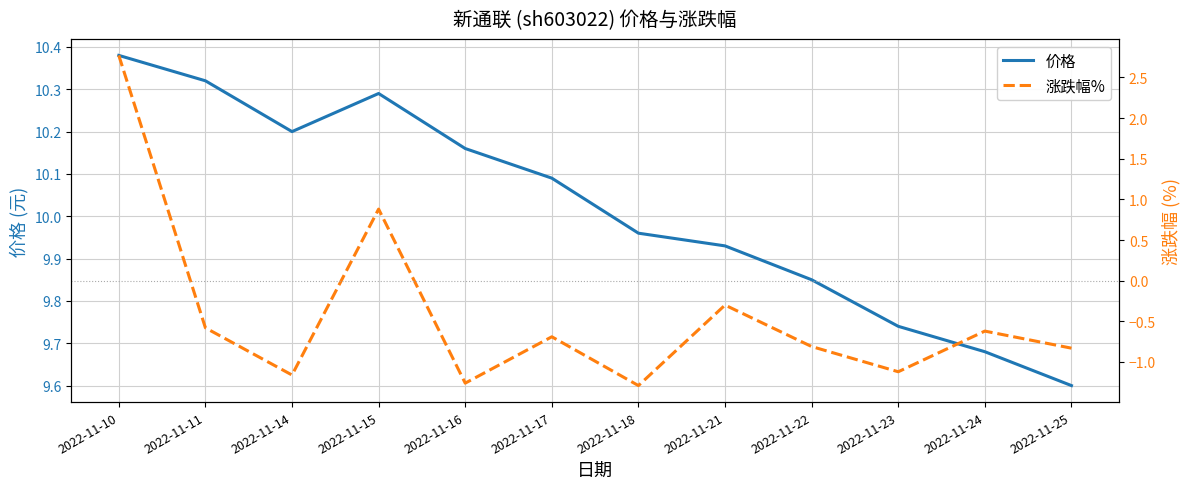

Is the value of 涨跌幅% at 2022-11-14 greater than the value of 价格 at 2022-11-23?

No